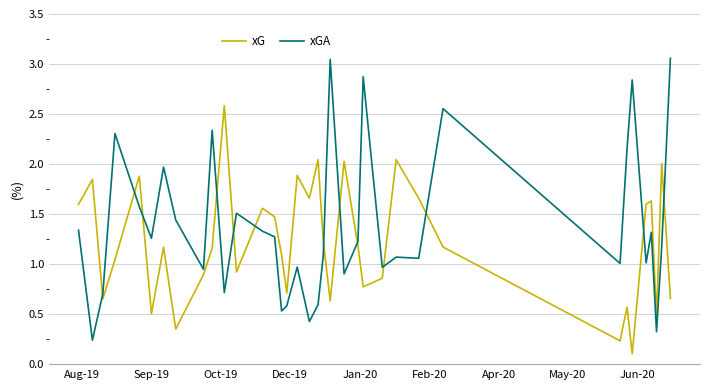

What is the lowest value of the xG series?

0.1